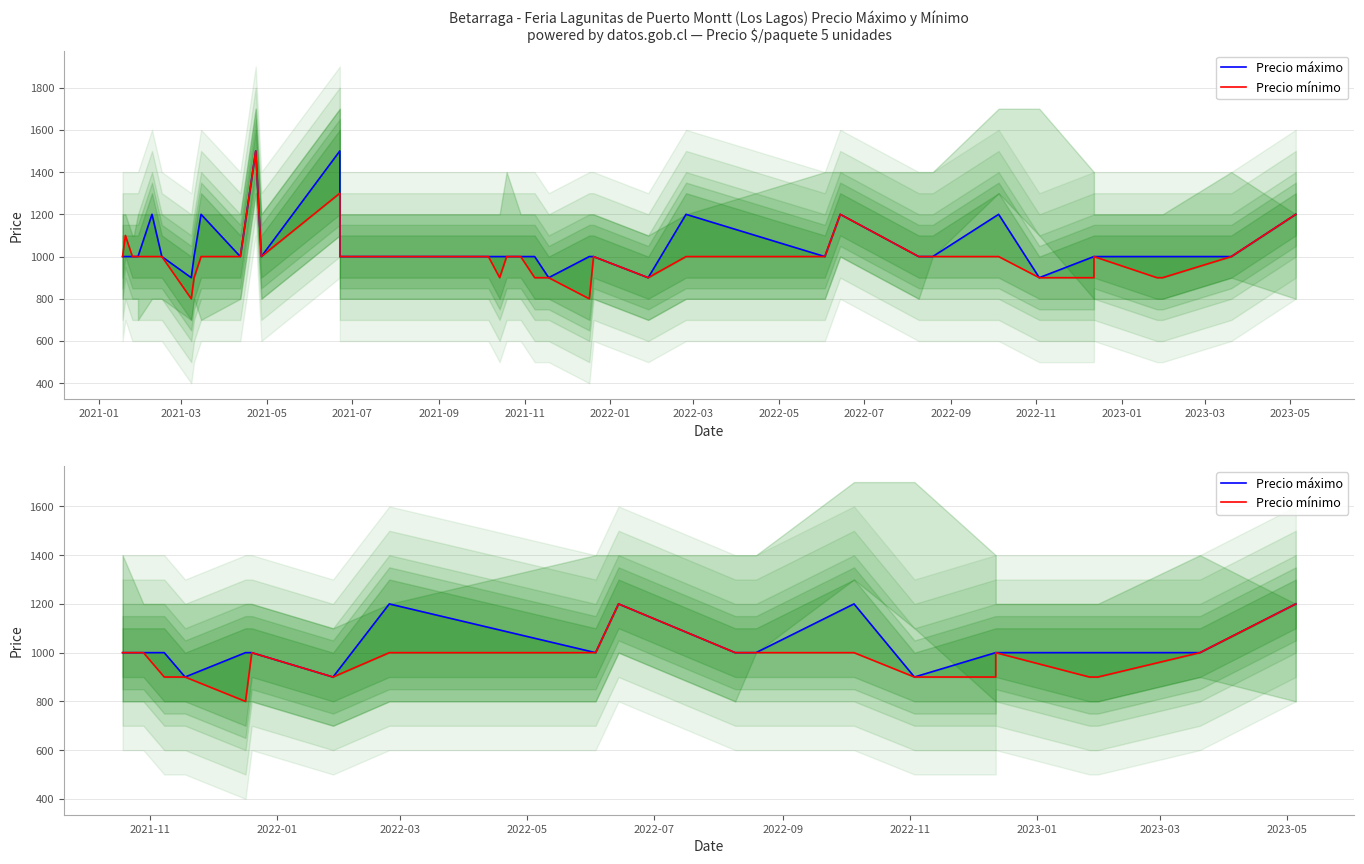

Is the value of Precio máximo at 2022-11 greater than the value of Precio mínimo at 2022-05?

No